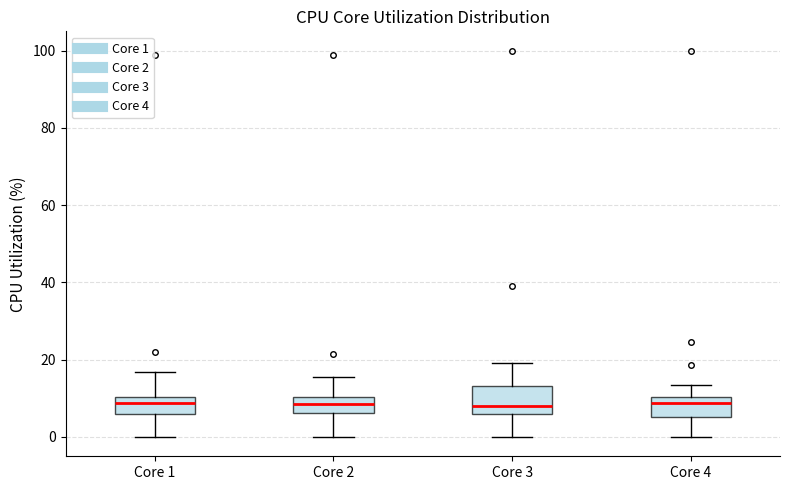

Reading left to right, transcribe this box plot: for each box, give where its median line is, the range the box spans, and where its two whiskers end, as read against the y-axis. The values are not printed on the chart, so give them approximately, as read against the axis.

Core 1: median 8, box 6 to 10, whiskers 0 to 16
Core 2: median 8, box 6 to 10, whiskers 0 to 16
Core 3: median 8, box 6 to 14, whiskers 0 to 20
Core 4: median 8, box 6 to 10, whiskers 0 to 14